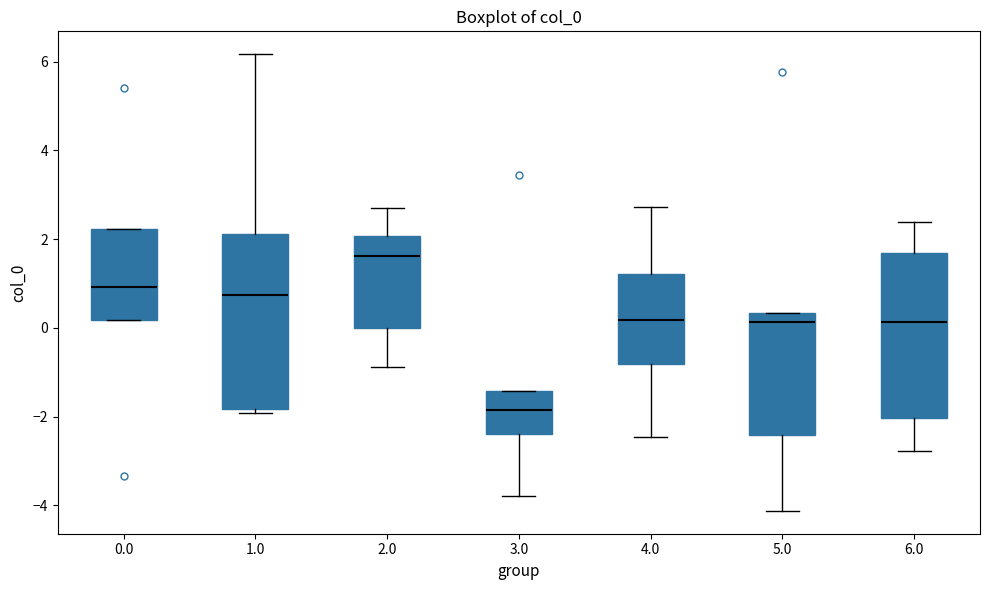

Reading left to right, read every box against the y-axis: the position of its median line, the range the box covers, and the ends of its whiskers. The values are not printed on the chart, so give them approximately, as read against the axis.

0.0: median 1.0, box 0.2 to 2.2, whiskers 0.2 to 2.2
1.0: median 0.8, box -1.8 to 2.2, whiskers -2.0 to 6.2
2.0: median 1.6, box 0.0 to 2.0, whiskers -0.8 to 2.6
3.0: median -1.8, box -2.4 to -1.4, whiskers -3.8 to -1.4
4.0: median 0.2, box -0.8 to 1.2, whiskers -2.4 to 2.8
5.0: median 0.2, box -2.4 to 0.4, whiskers -4.2 to 0.4
6.0: median 0.2, box -2.0 to 1.6, whiskers -2.8 to 2.4